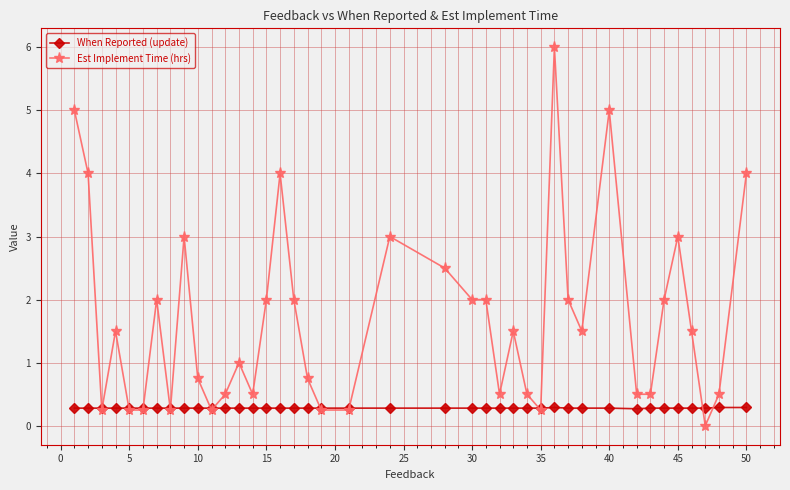

List the series in order of their overall mean, highest first.

Est Implement Time (hrs), When Reported (update)